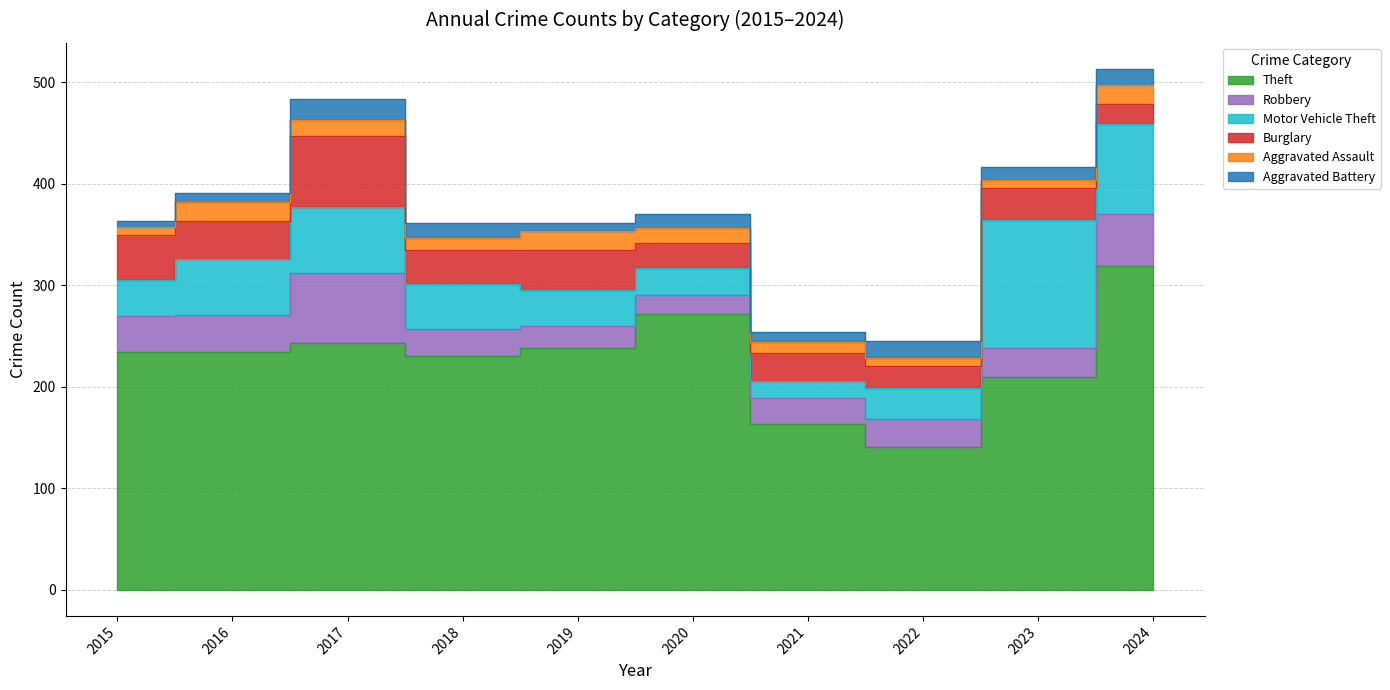

How many values in the Aggravated Battery series exceed 14?

4